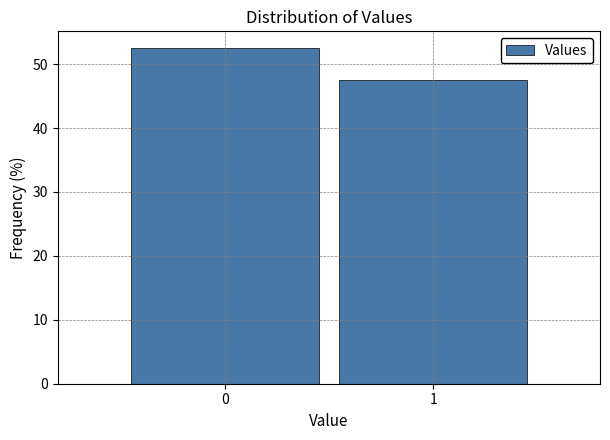

Reading left to right, transcribe all the data shown in this chart.

0=52.5	1=47.5